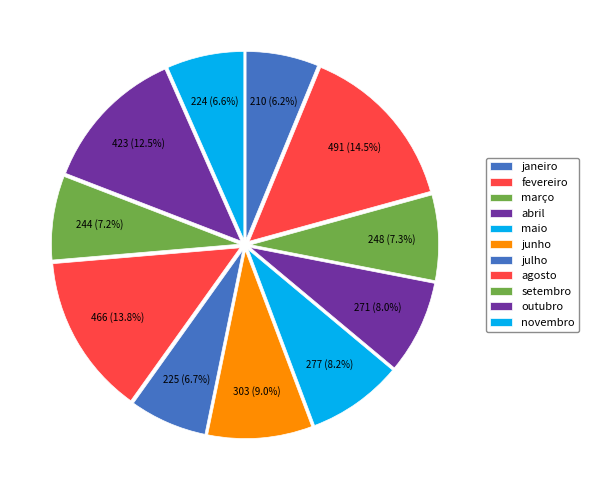

Combined, what portion of the pie is novembro and outubro?

19.1%